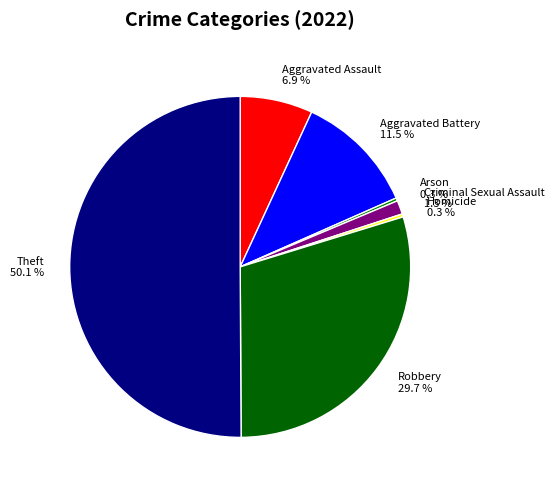

How much of the chart is everything except Arson?

99.7%